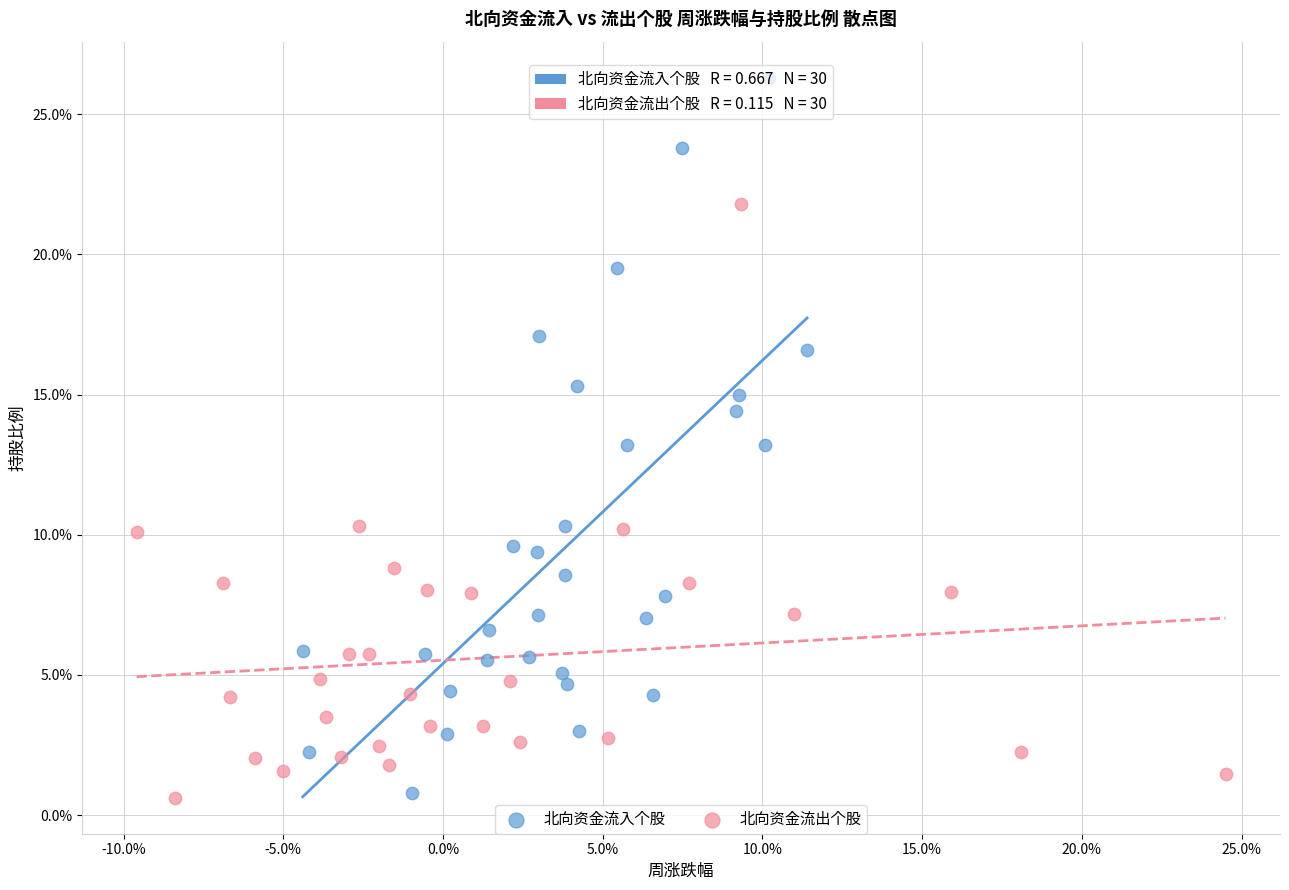

Which series contains the highest Y value?

北向资金流入个股